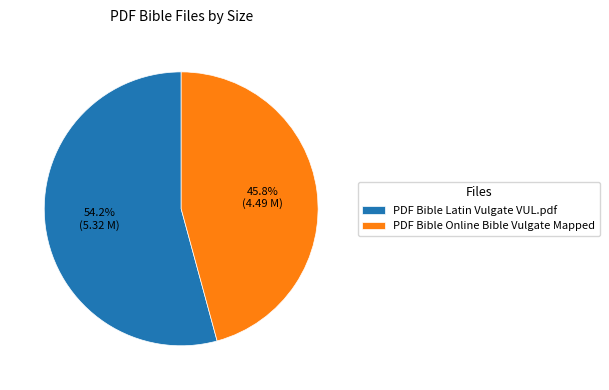

Rank the categories by value from lowest to highest.

PDF Bible Online Bible Vulgate Mapped, PDF Bible Latin Vulgate VUL.pdf